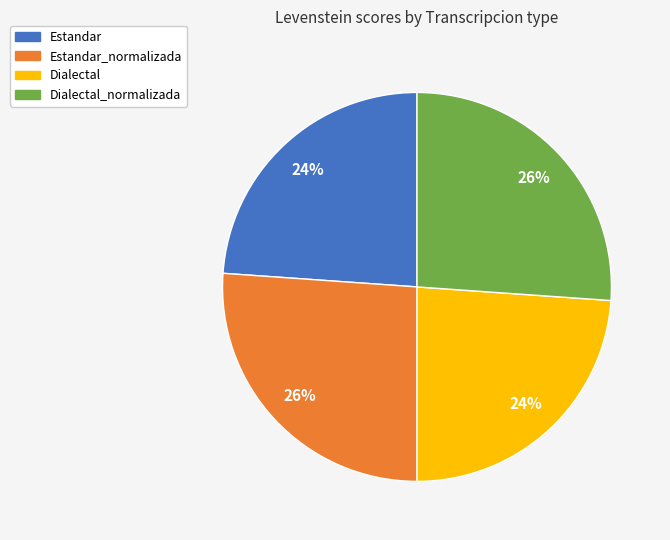

Do Estandar_normalizada and Dialectal_normalizada together represent more than half of the pie?

Yes